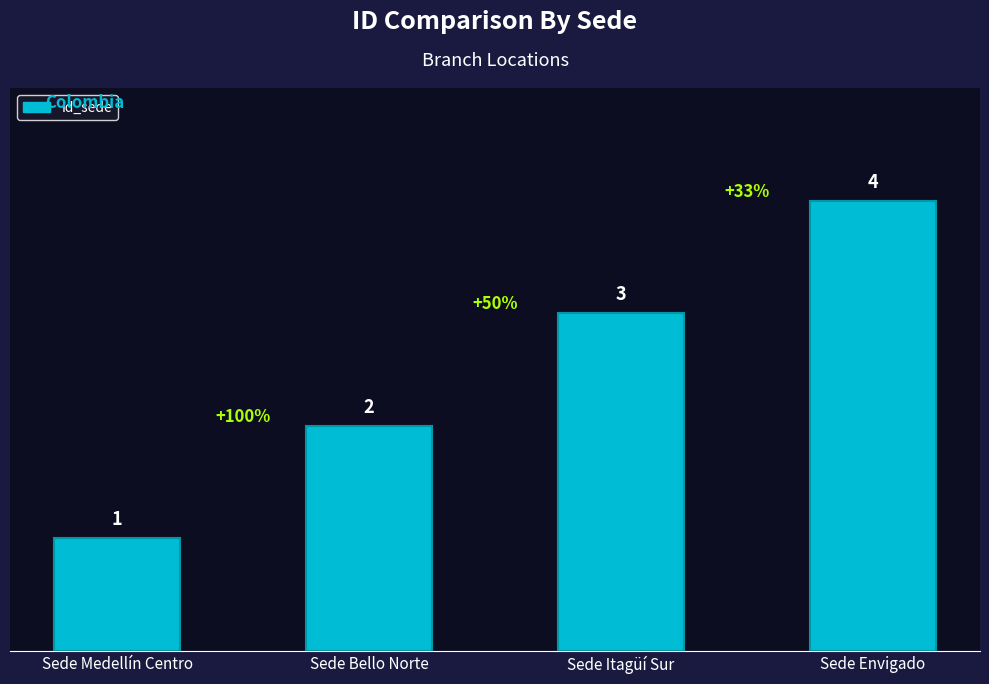

Which category has the lowest value across all series?

Sede Medellín Centro